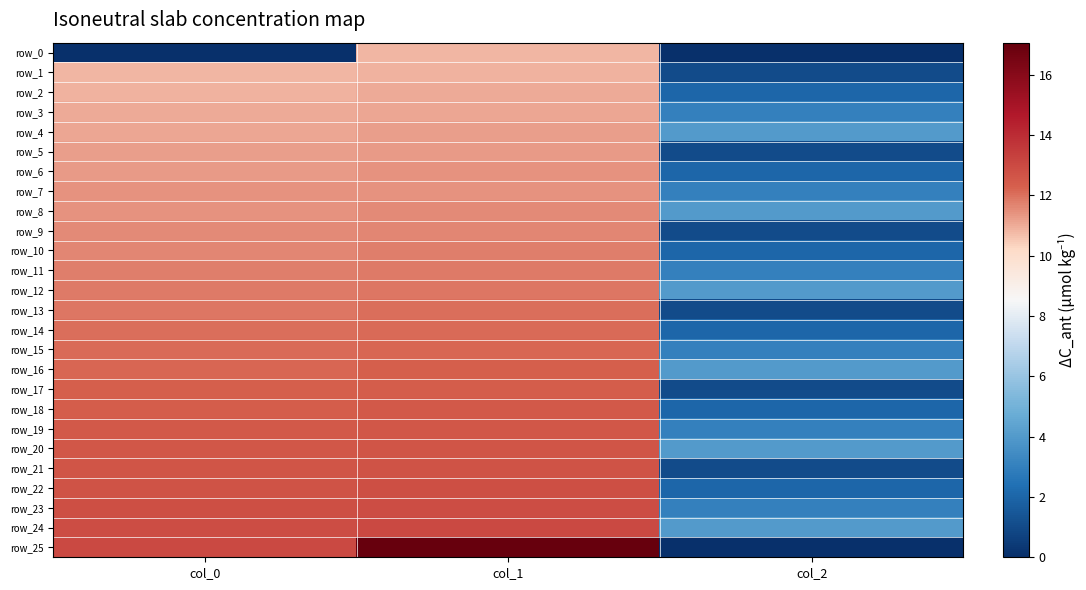

List the series in order of their peak value, lowest first.

row_0, row_1, row_2, row_3, row_4, row_5, row_6, row_7, row_8, row_9, row_10, row_11, row_12, row_13, row_14, row_15, row_16, row_17, row_18, row_19, row_20, row_21, row_22, row_23, row_24, row_25